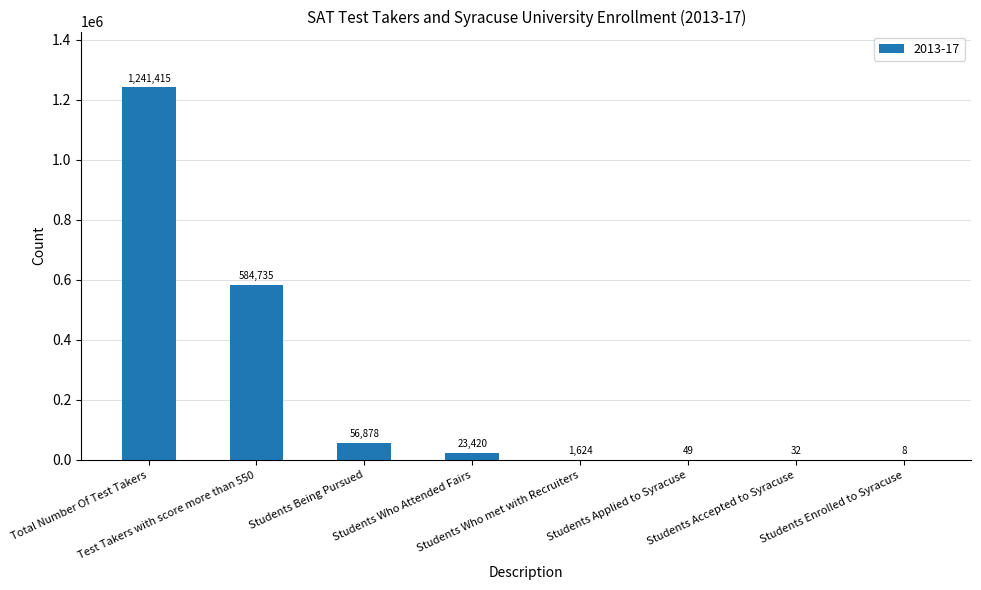

What is the maximum value shown in the chart?

1241415